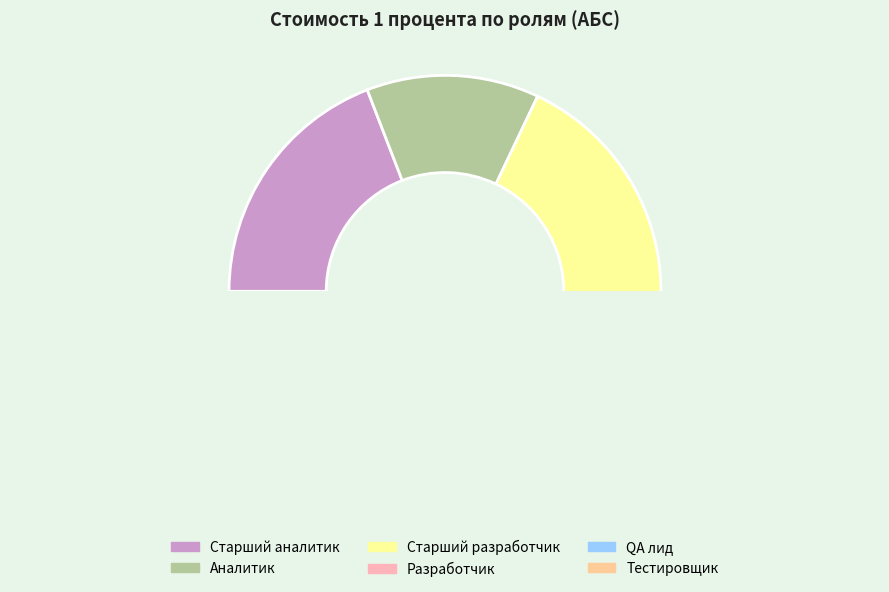

How many slices are in this pie chart?

6